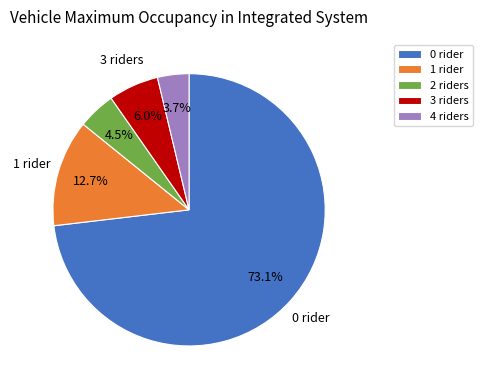

What percentage is NOT represented by 4 riders?

96.3%